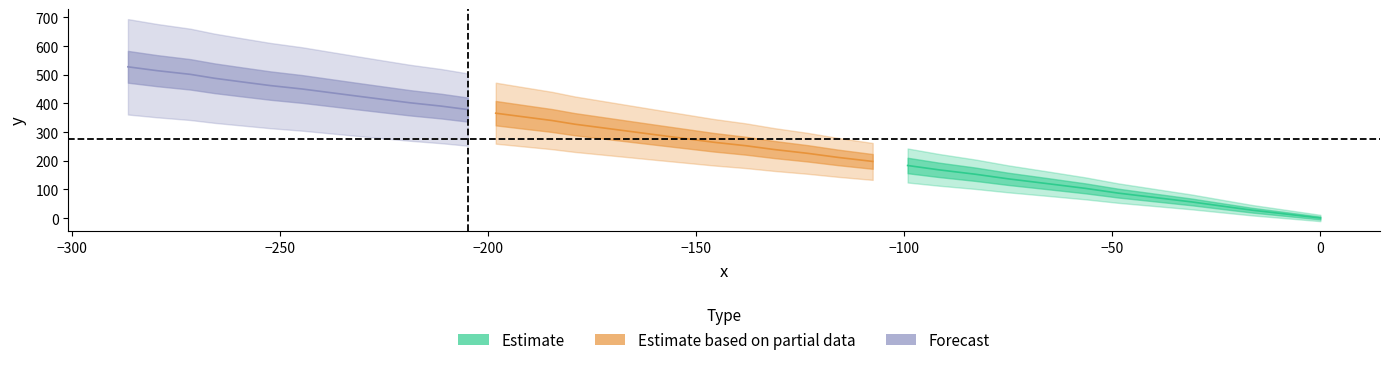

How many lines are shown in the chart?

2